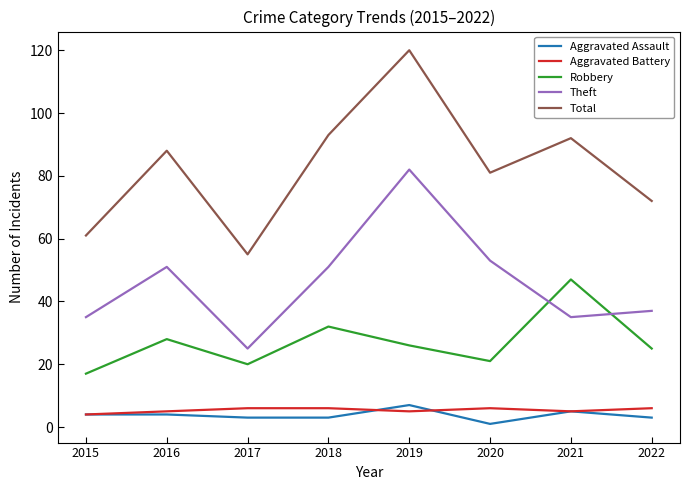

What is the greatest value displayed?

120